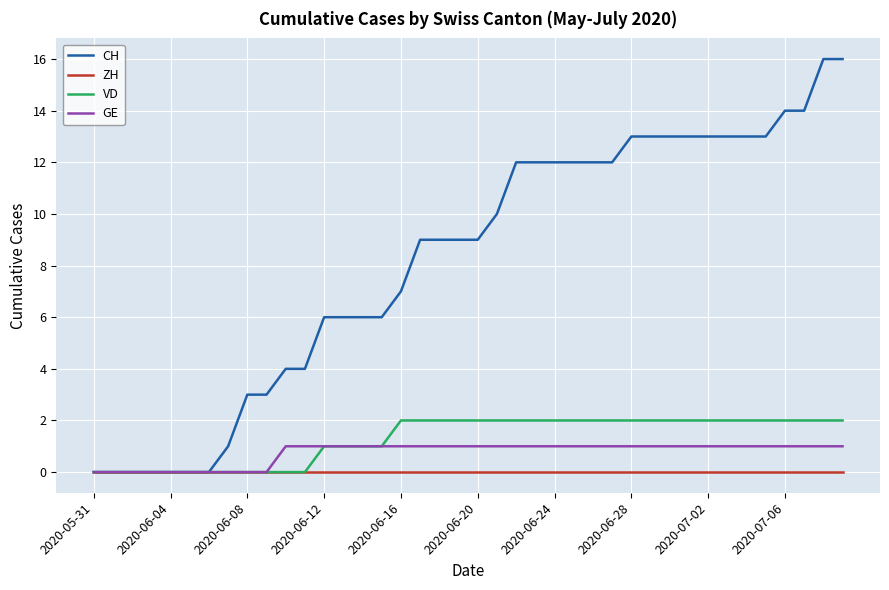

How many lines are shown in the chart?

4